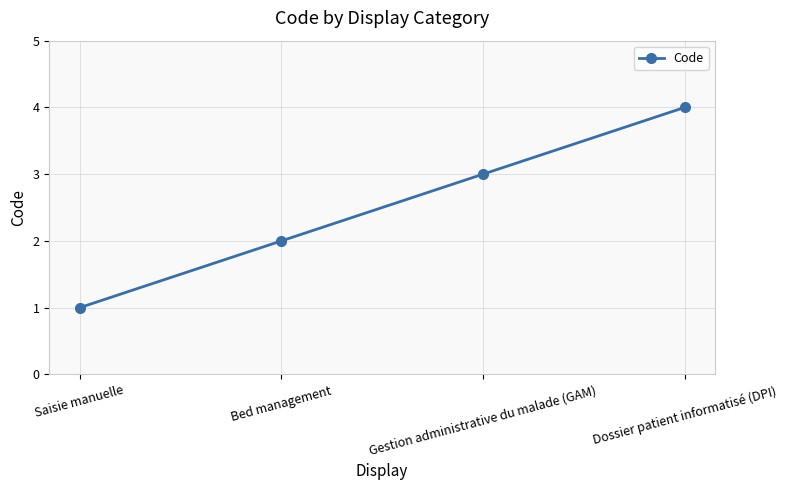

Is it true that the value at Bed management is 3?

False